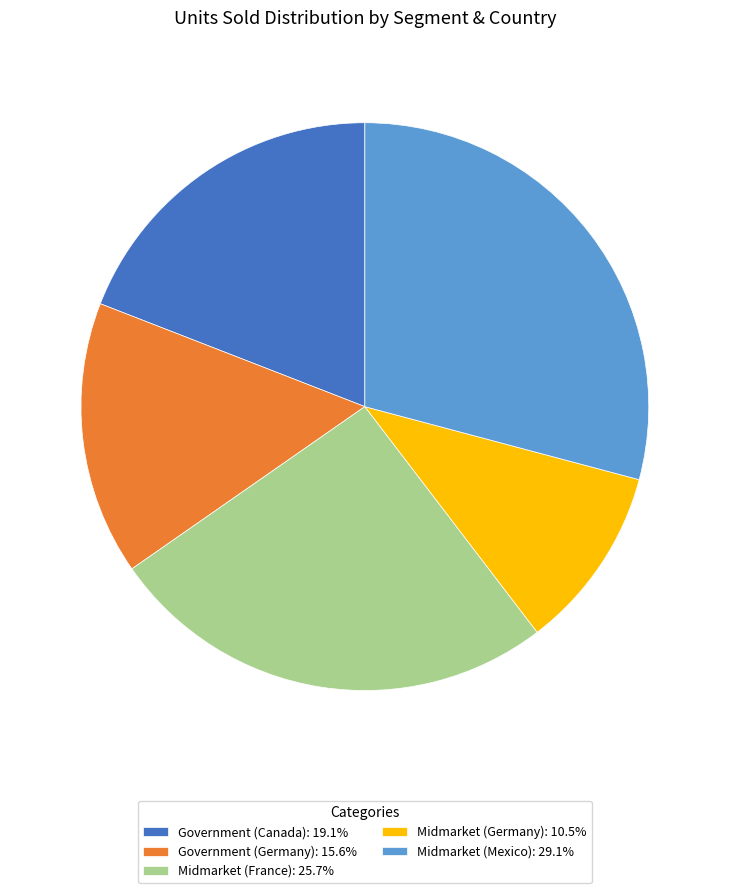

What is the ratio of the value at Midmarket (France) to the value at Midmarket (Mexico)?

0.9